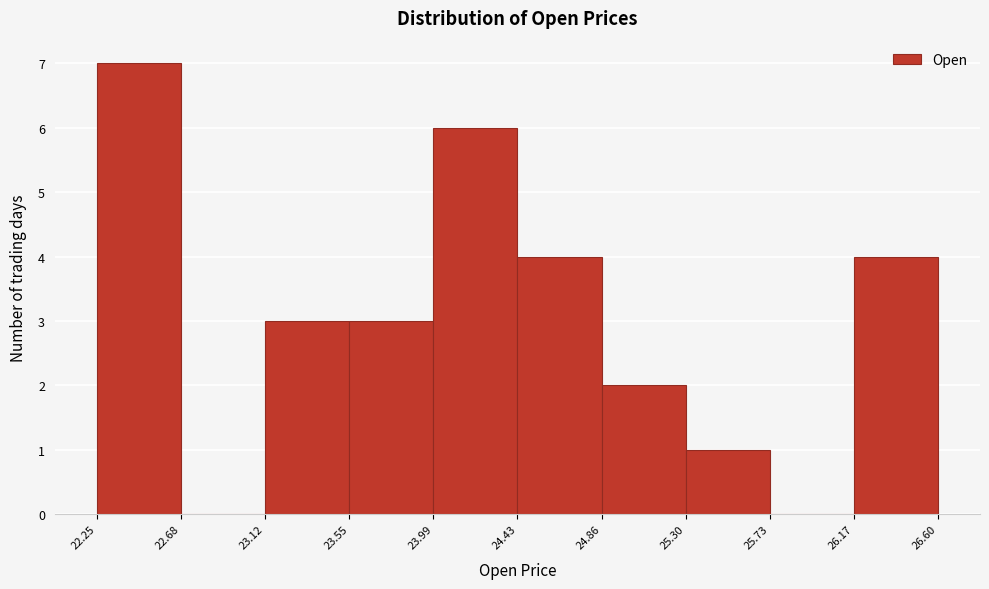

Reading left to right, list every bar in this chart as the range it spans on the x-axis followed by its height. The values are not printed on the chart, so give them approximately, as read against the axis.

22.25 to 22.68: 7
22.68 to 23.12: 0
23.12 to 23.55: 3
23.55 to 23.99: 3
23.99 to 24.43: 6
24.43 to 24.86: 4
24.86 to 25.30: 2
25.30 to 25.73: 1
25.73 to 26.17: 0
26.17 to 26.60: 4